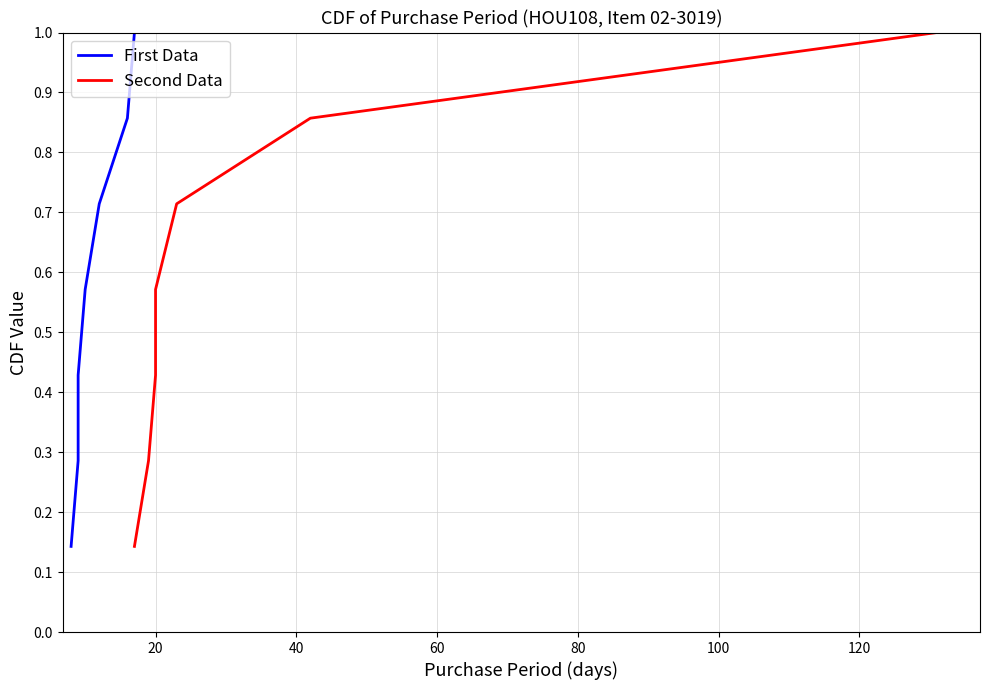

At how many categories does at least one series exceed 0?

7